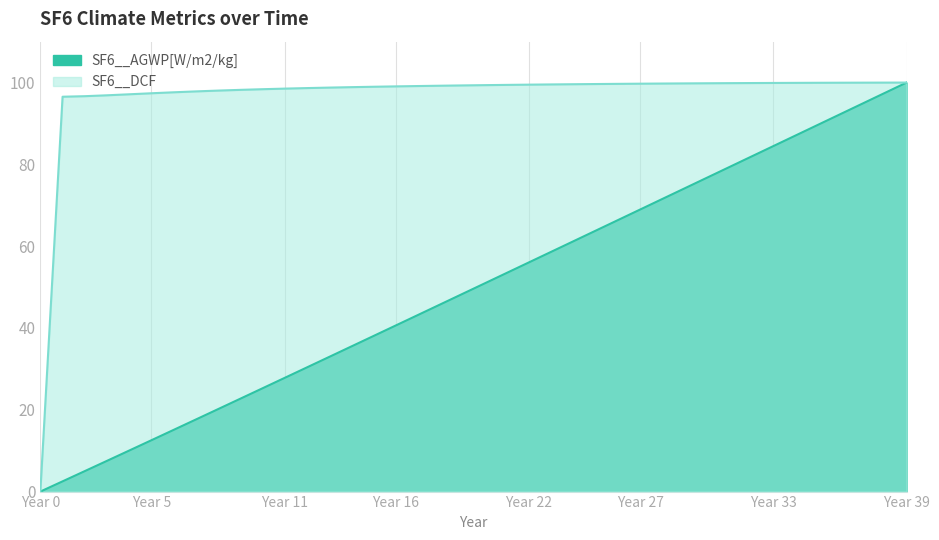

Between 31 and 15, which is larger?

31